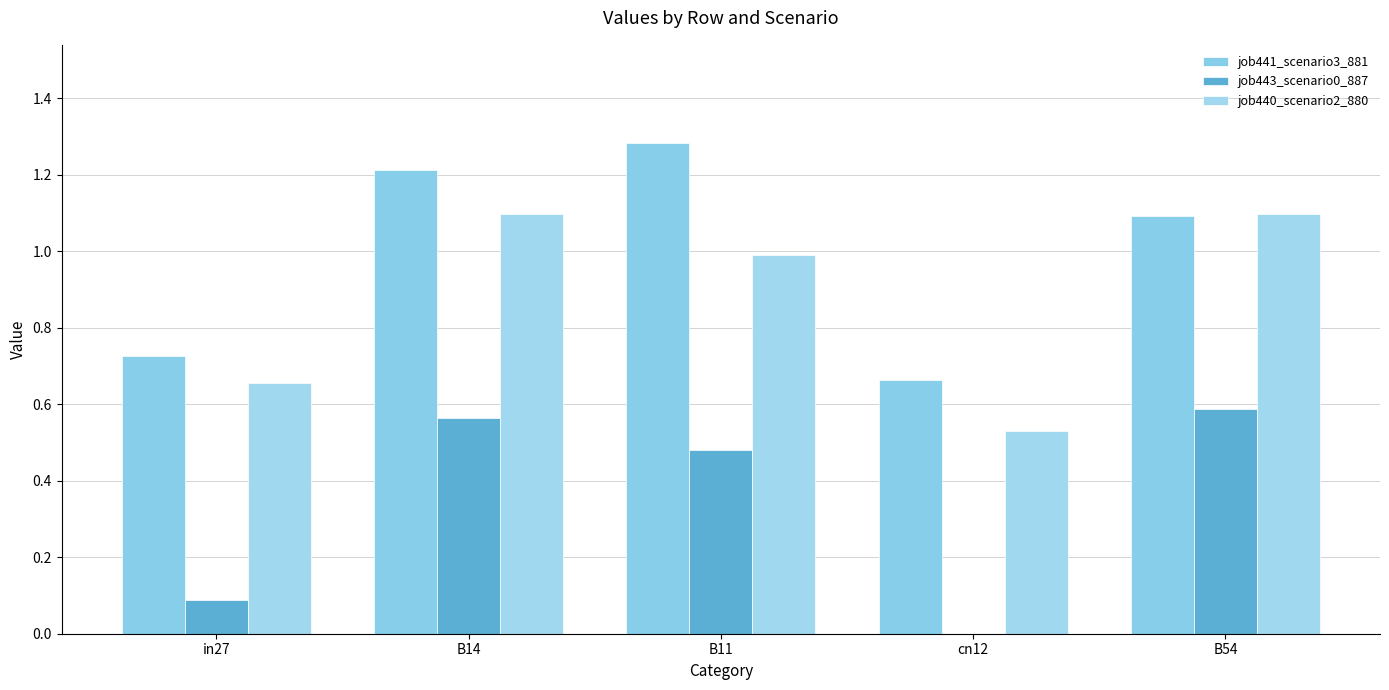

What is the greatest value displayed?

1.3